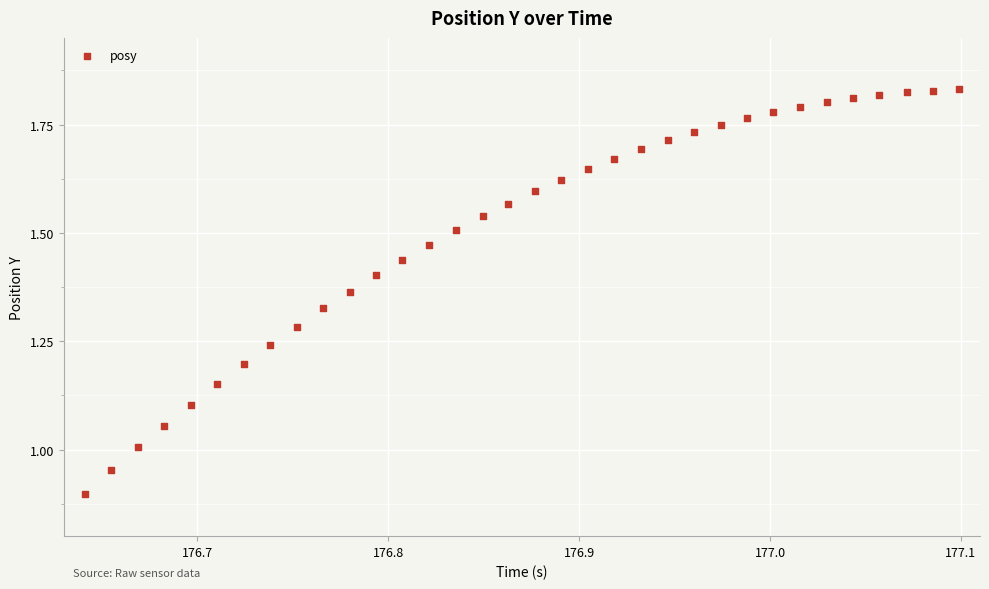

What is the range of X values (max minus min)?

0.5